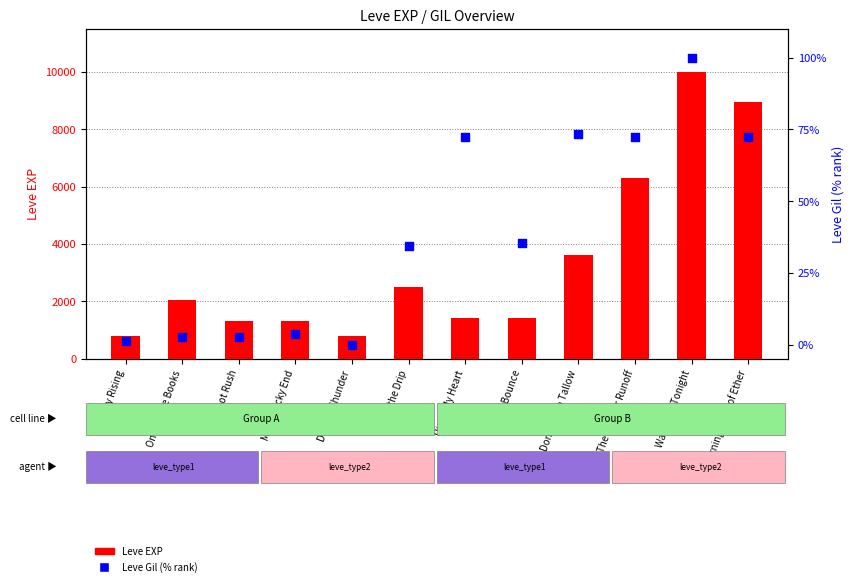

What are all the series names shown in the legend?

Leve EXP, Leve Gil (% rank)